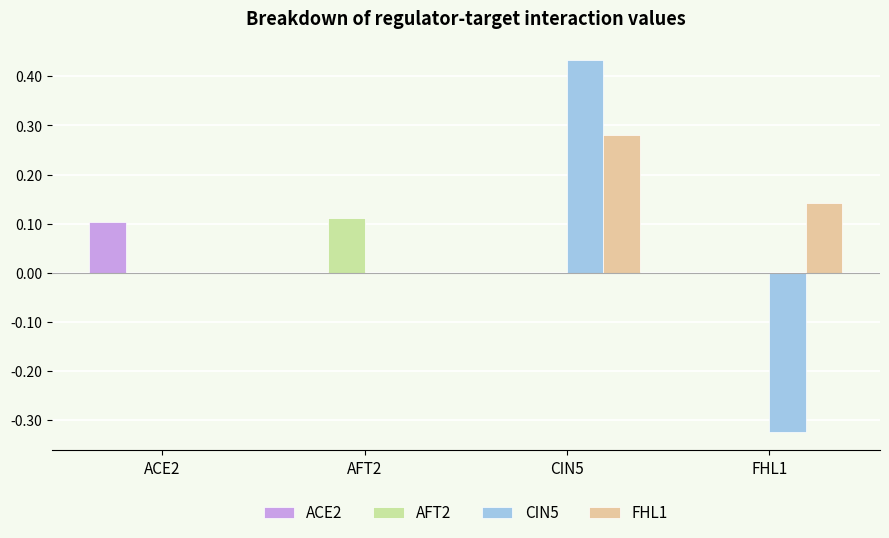

Which series has the largest total across all categories?

FHL1